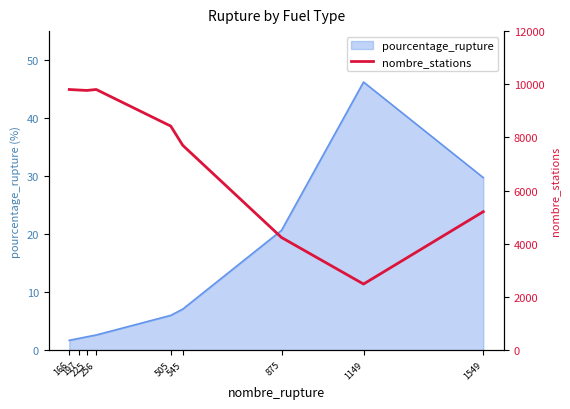

Which label corresponds to the largest value in the chart?

166